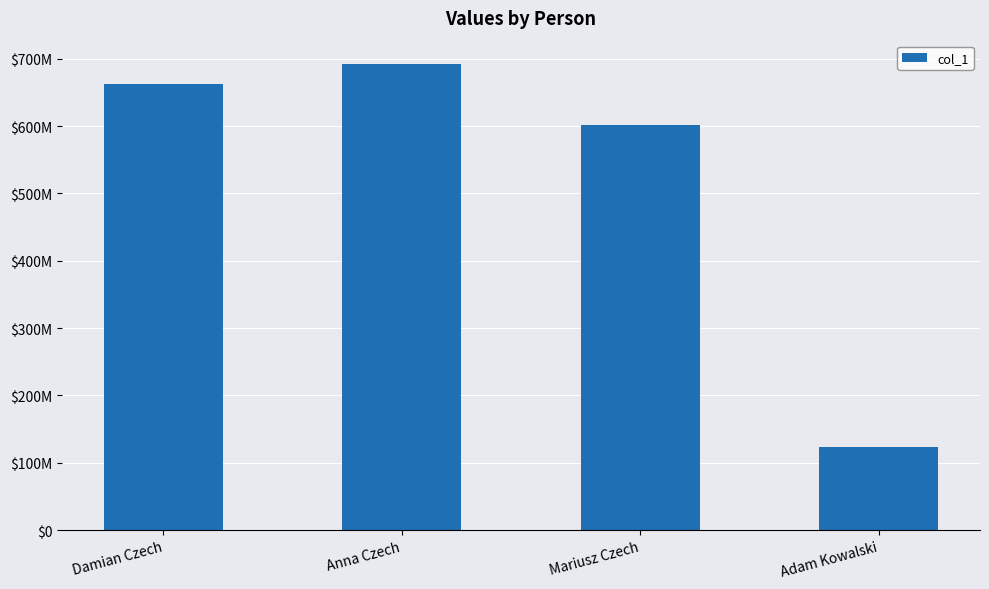

True or false: the data shows 123456789 at Adam Kowalski.

True